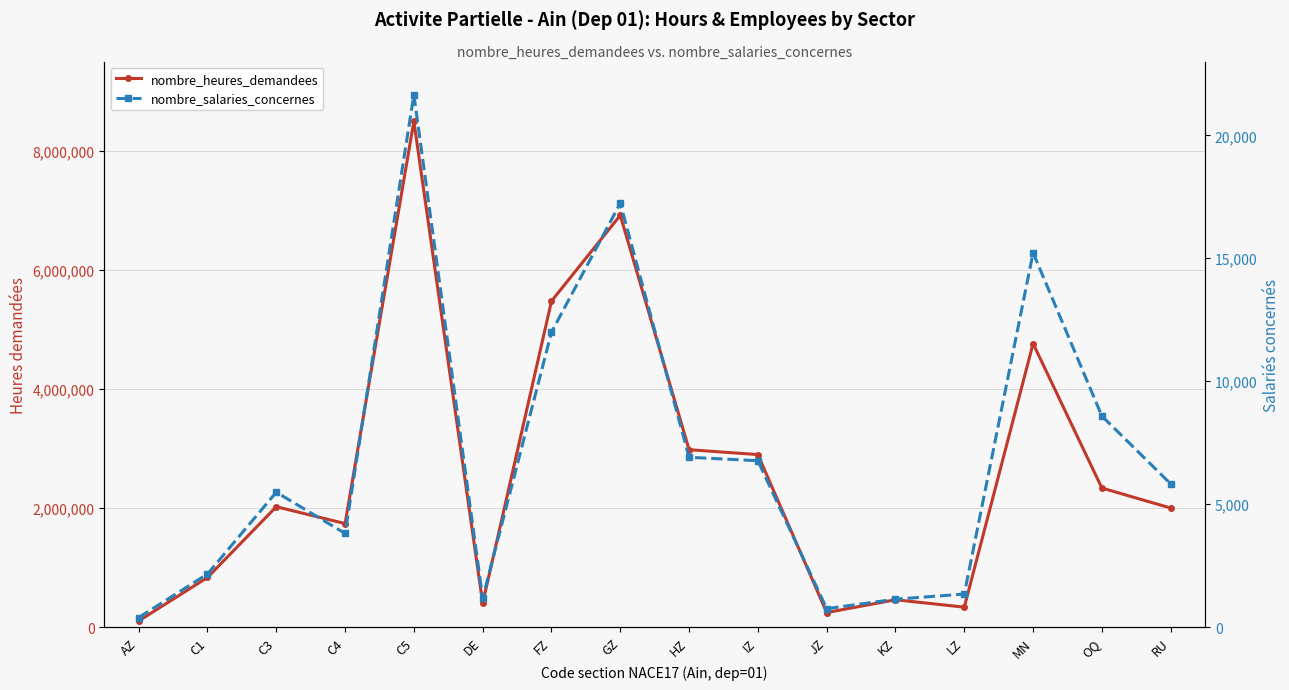

Between AZ and C3, which series saw the biggest shift?

nombre_heures_demandees